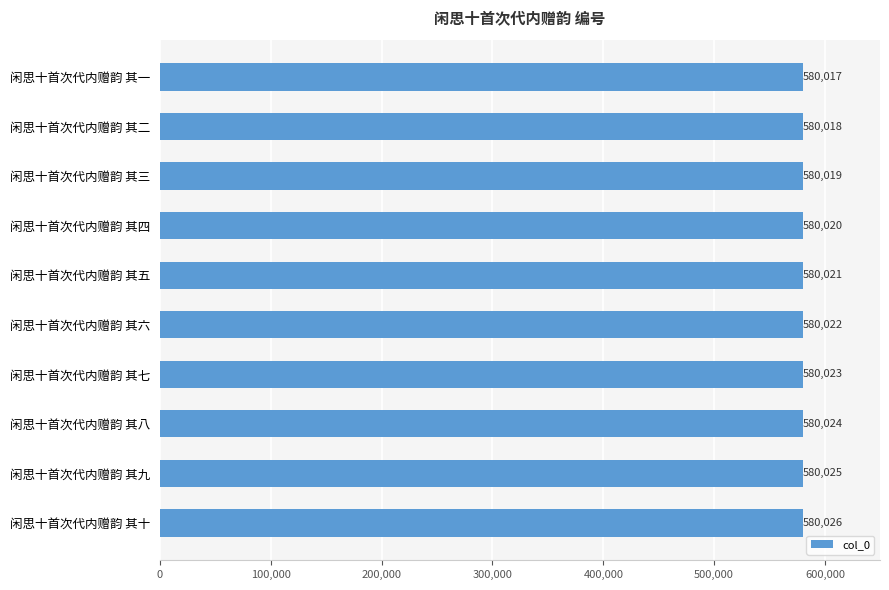

What is the difference between the values at 闲思十首次代内赠韵 其七 and 闲思十首次代内赠韵 其二?

5